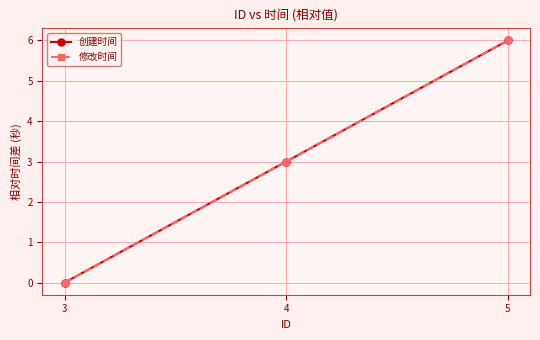

Does the chart have visible grid lines?

Yes